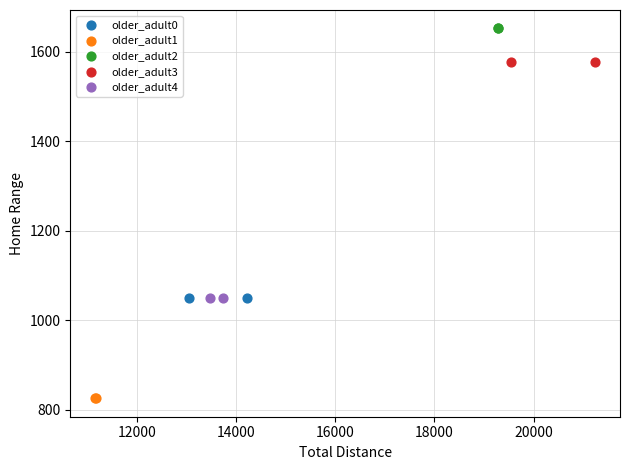

What are all the series names shown in the legend?

older_adult0, older_adult1, older_adult2, older_adult3, older_adult4